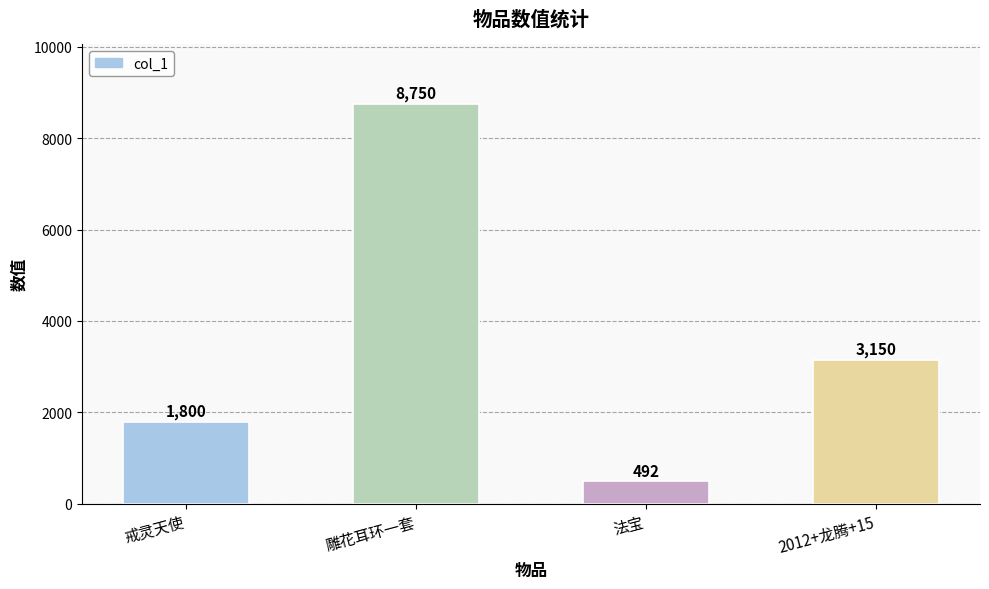

The value at 戒灵天使 is 987. True or false?

False